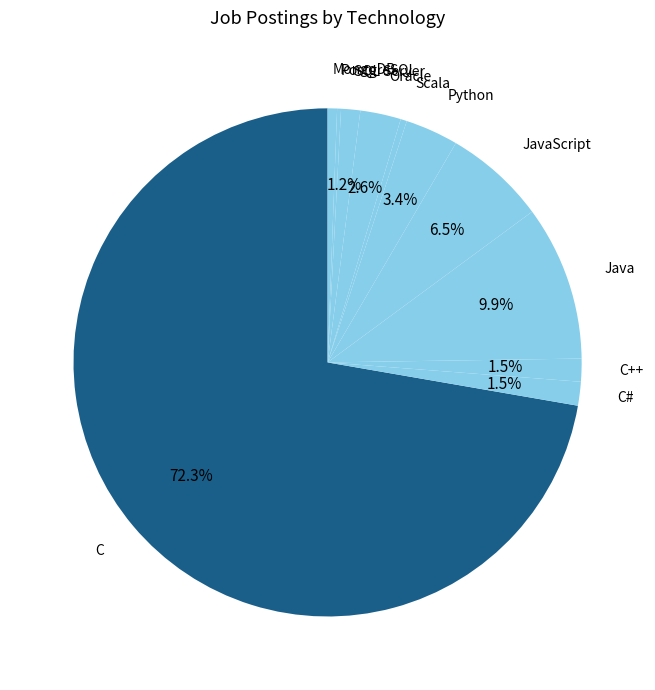

How much of the chart is everything except C++?

98.5%